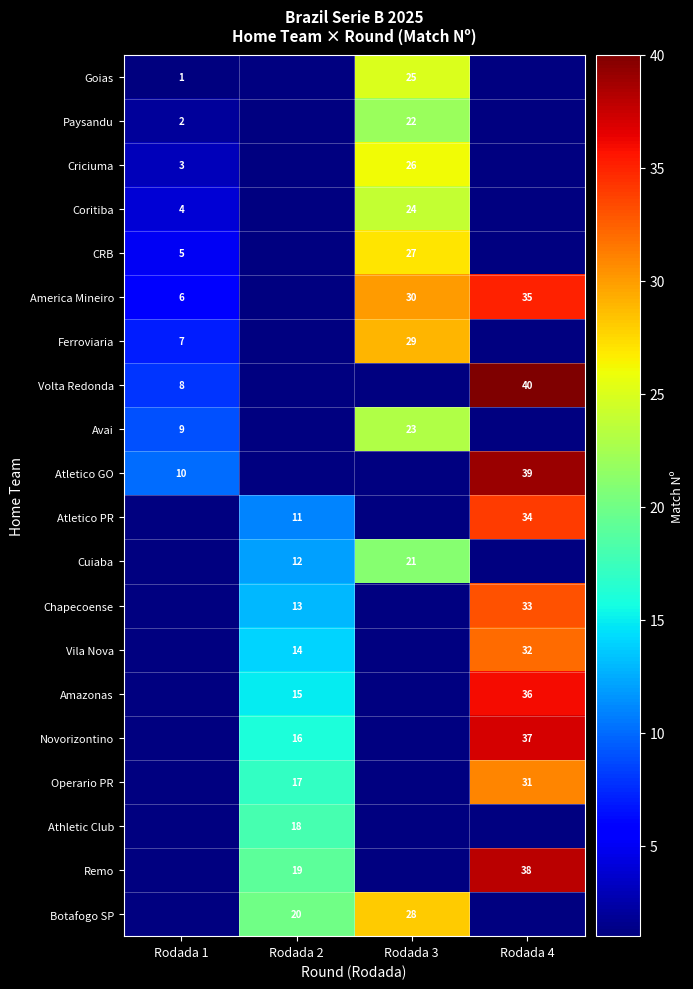

The Operario PR series shows 31 at Rodada 4. True or false?

True